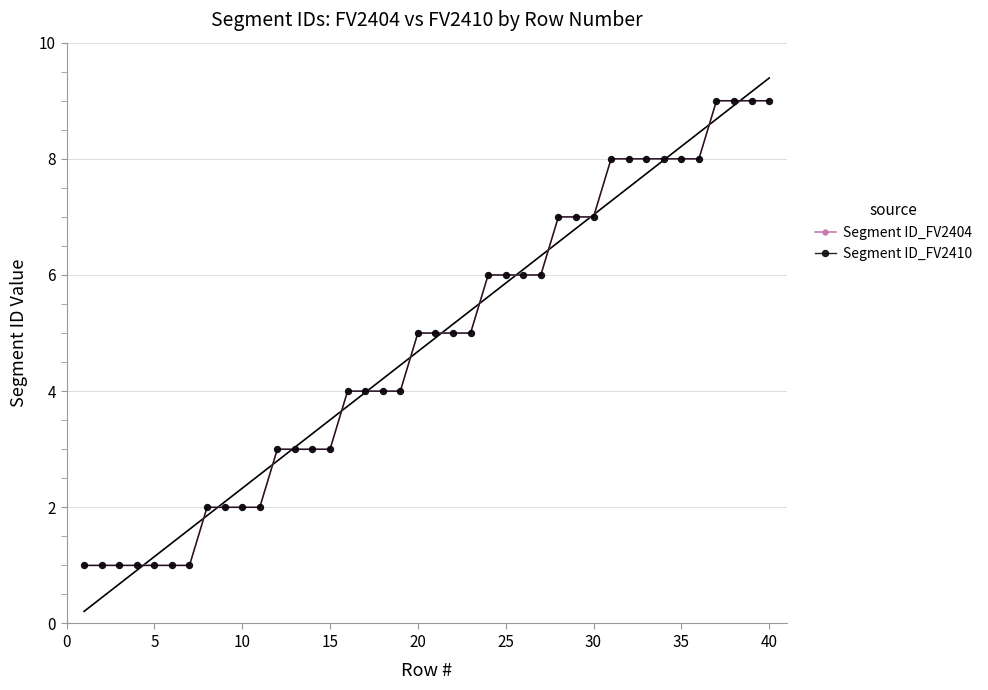

What is the average value of the Segment ID_FV2404 series?

5